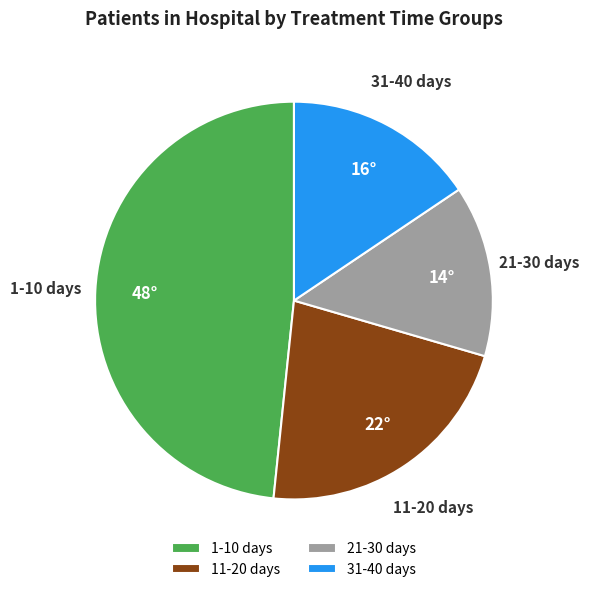

Combined, do 31-40 days and 1-10 days account for over 50%?

Yes